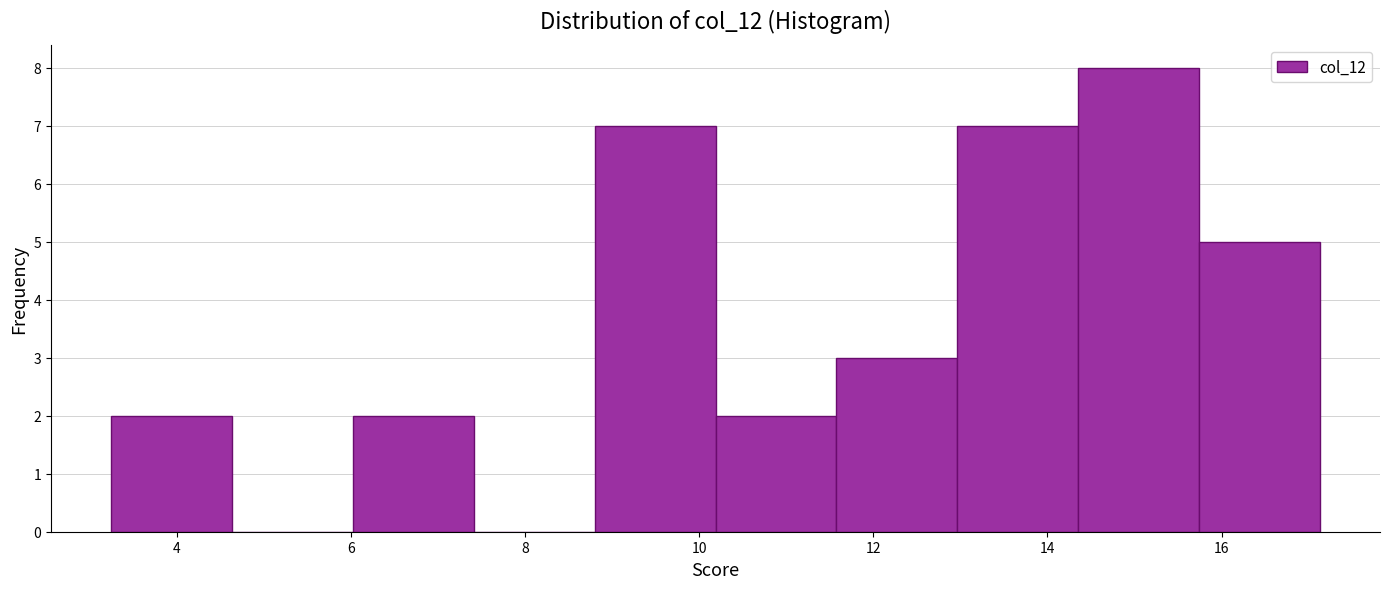

What is the height of the bar covering 13.0 to 14.4 on the x-axis? Neither the bar edges nor the heights are printed on the chart, so give them approximately, as read against the axes.

7